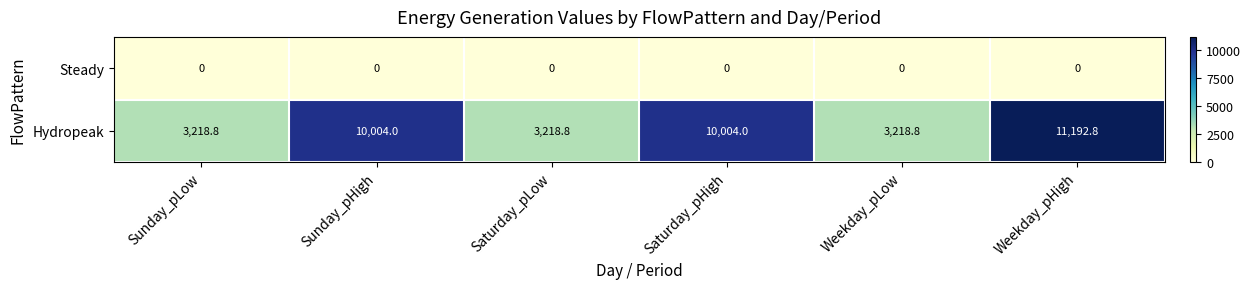

At Saturday_pLow, list the series in order from largest to smallest.

Hydropeak, Steady